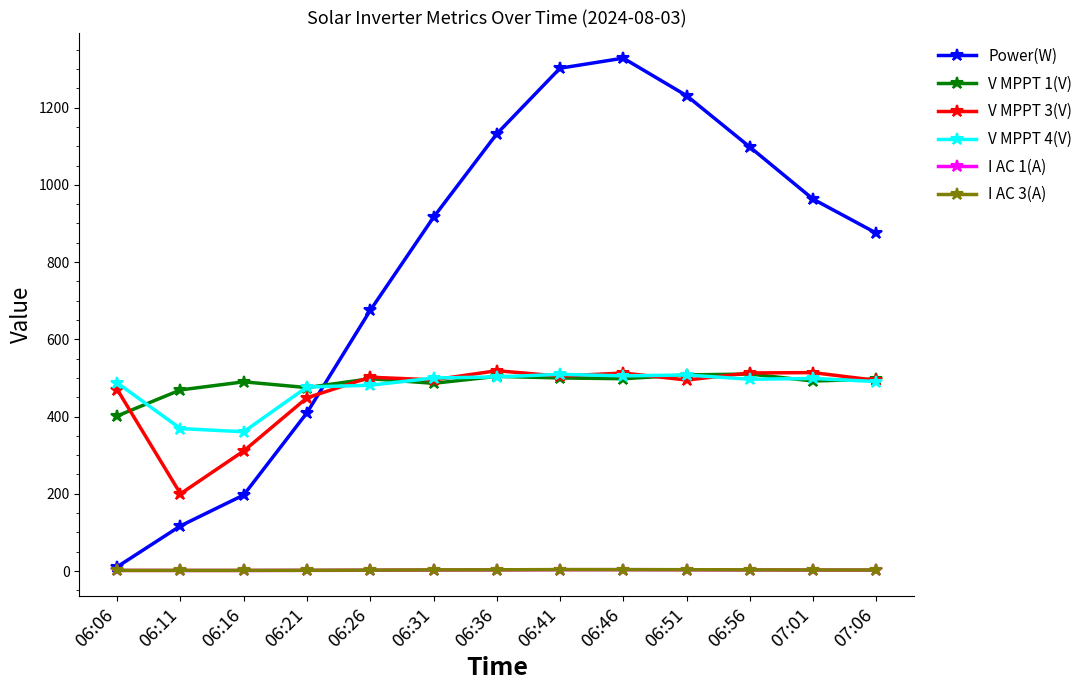

True or false: I AC 1(A) and V MPPT 4(V) intersect in this chart.

False